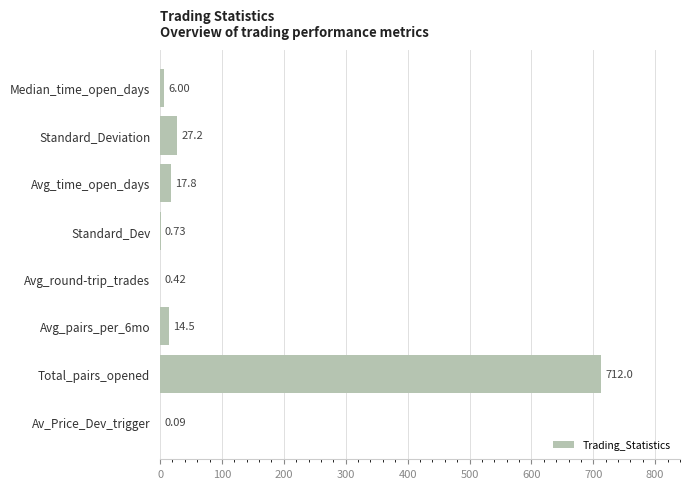

Where is the data nearest to the value 356?

Standard_Deviation